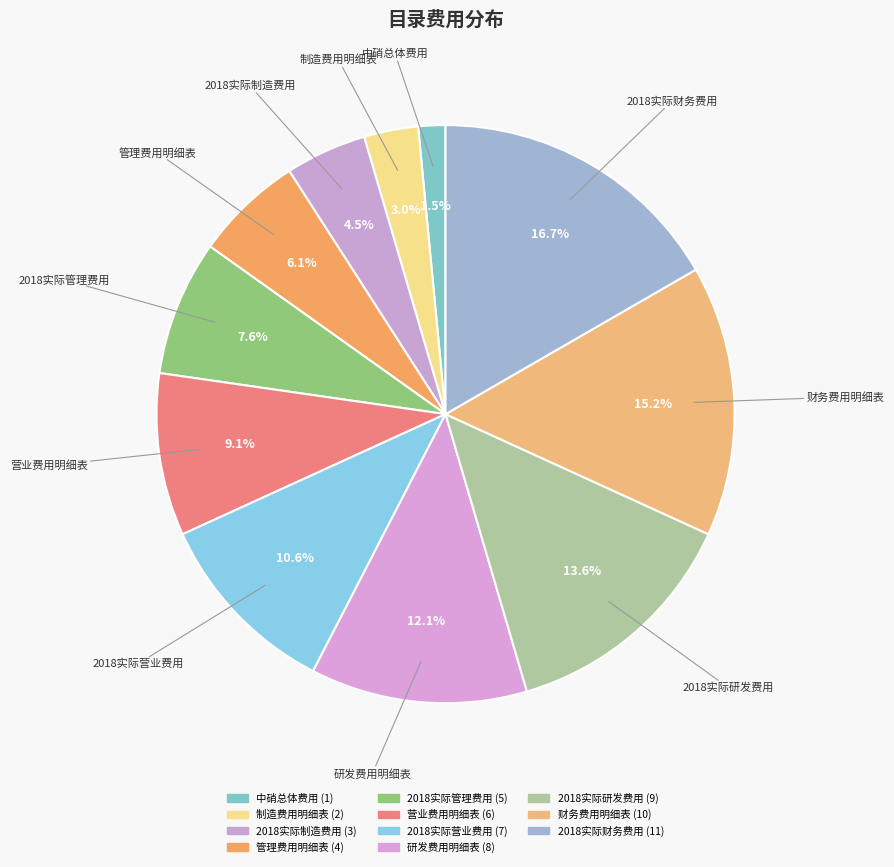

Rank the categories by value from lowest to highest.

中硝总体费用, 制造费用明细表, 2018实际制造费用, 管理费用明细表, 2018实际管理费用, 营业费用明细表, 2018实际营业费用, 研发费用明细表, 2018实际研发费用, 财务费用明细表, 2018实际财务费用